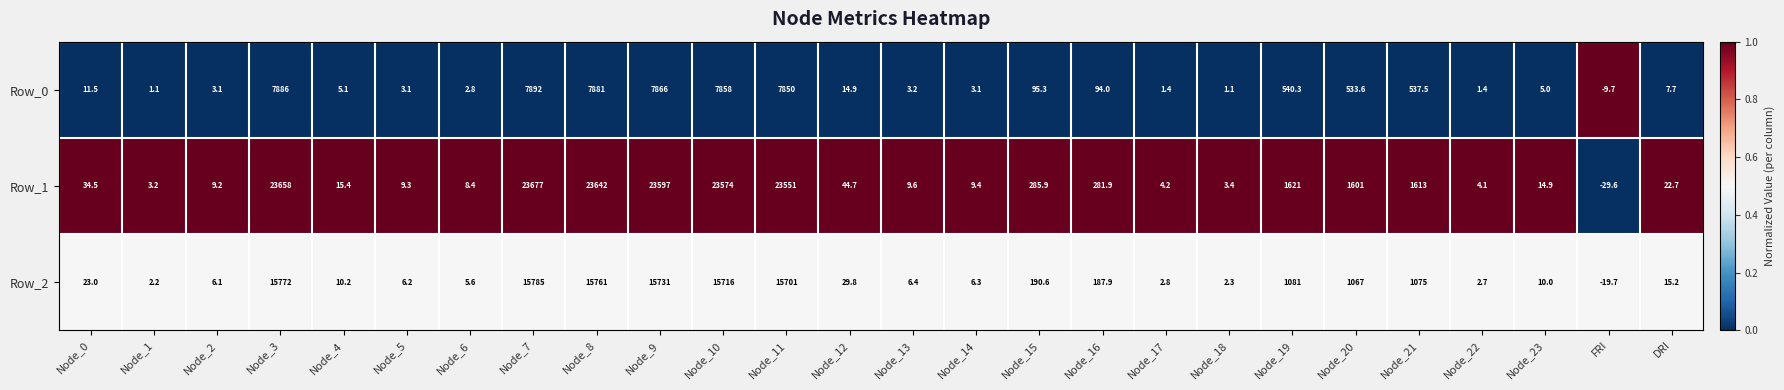

Which series has the widest spread of values?

Row_1